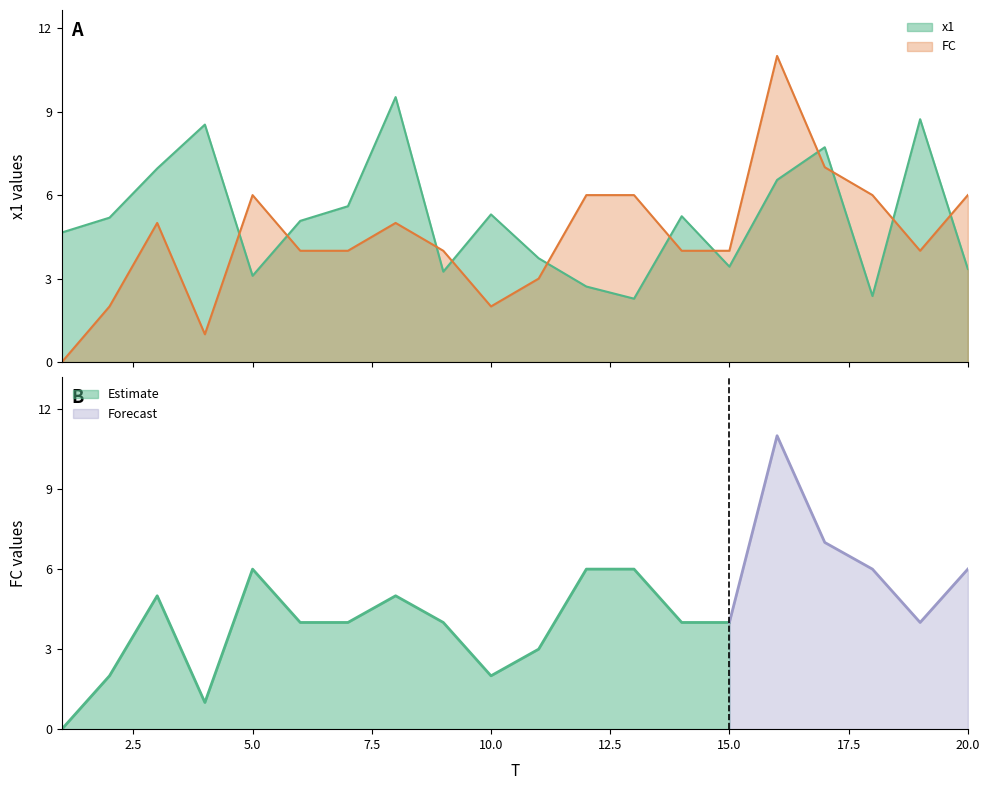

What is the sum of all FC values?

90.0